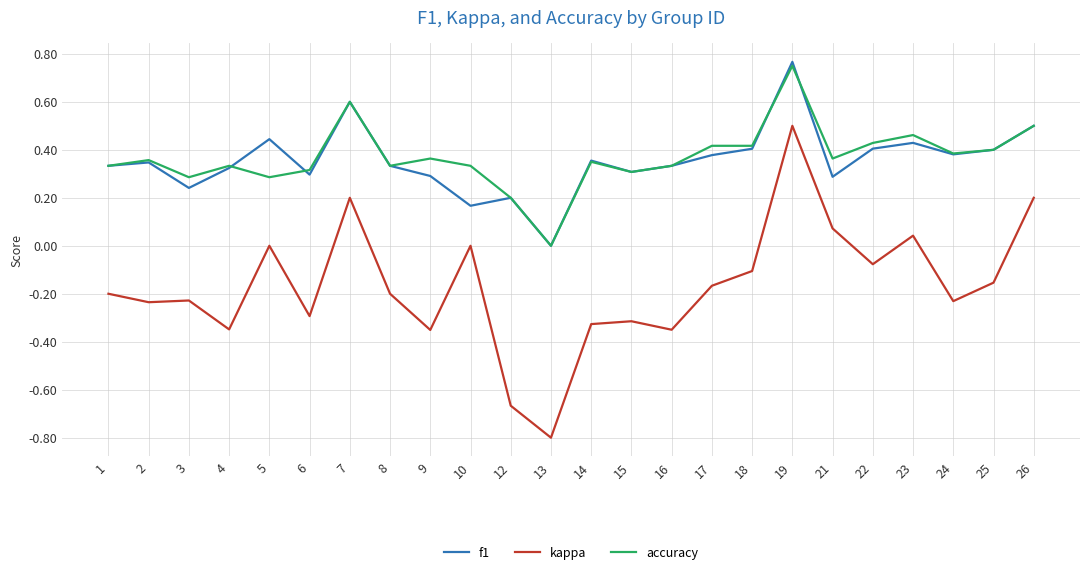

Which series changed the most between 3 and 5?

kappa